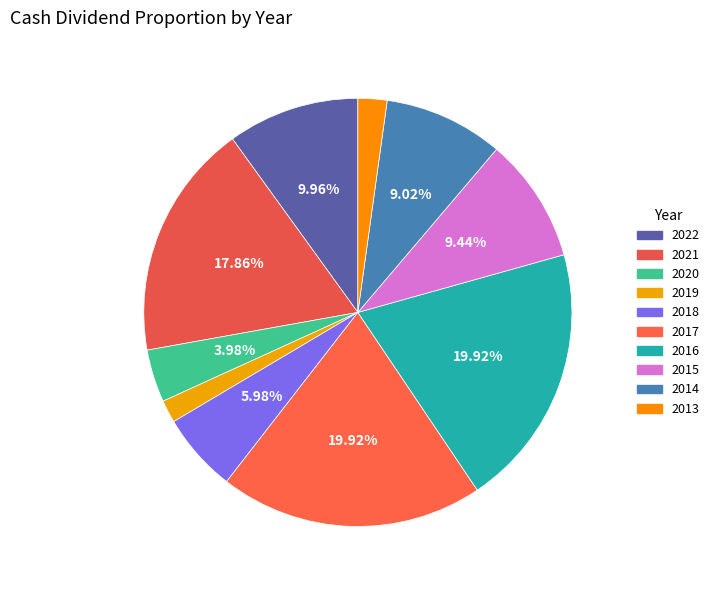

To the nearest percent, what is the average slice percentage?

10%